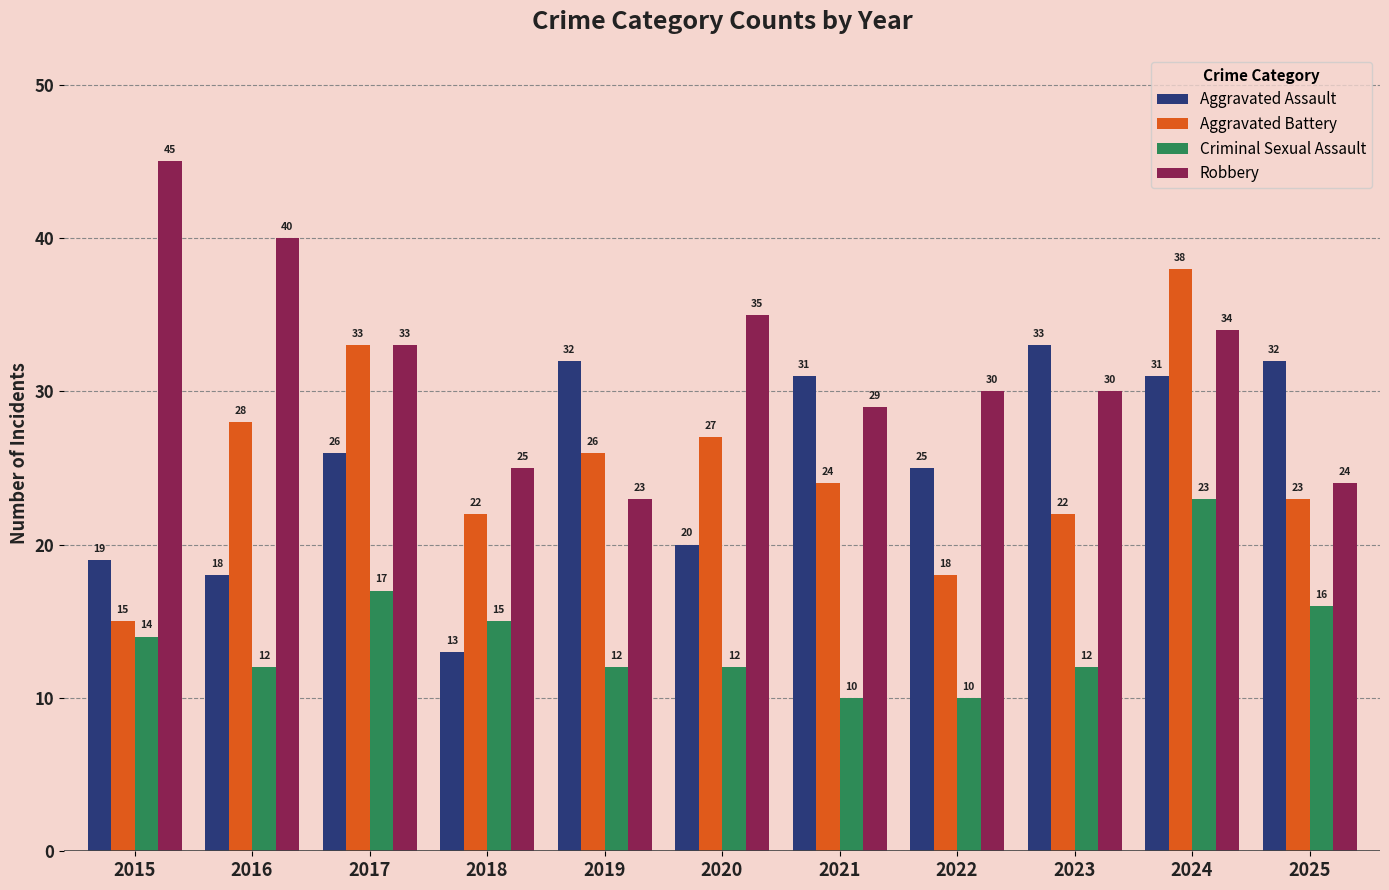

Between 2016 and 2020, which series saw the biggest shift?

Robbery